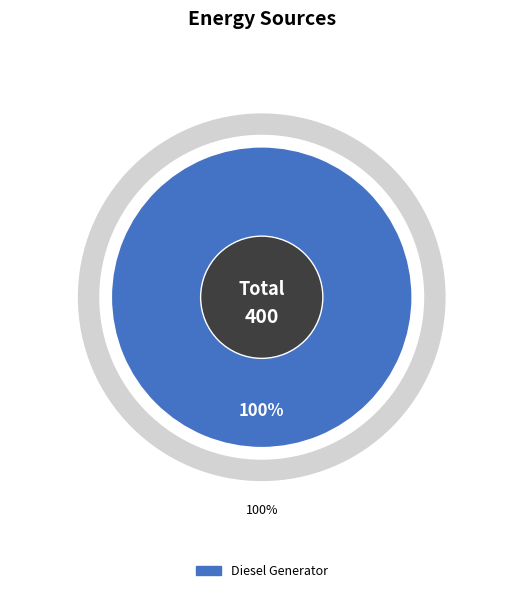

Does Diesel Generator account for over 50% of the chart?

Yes